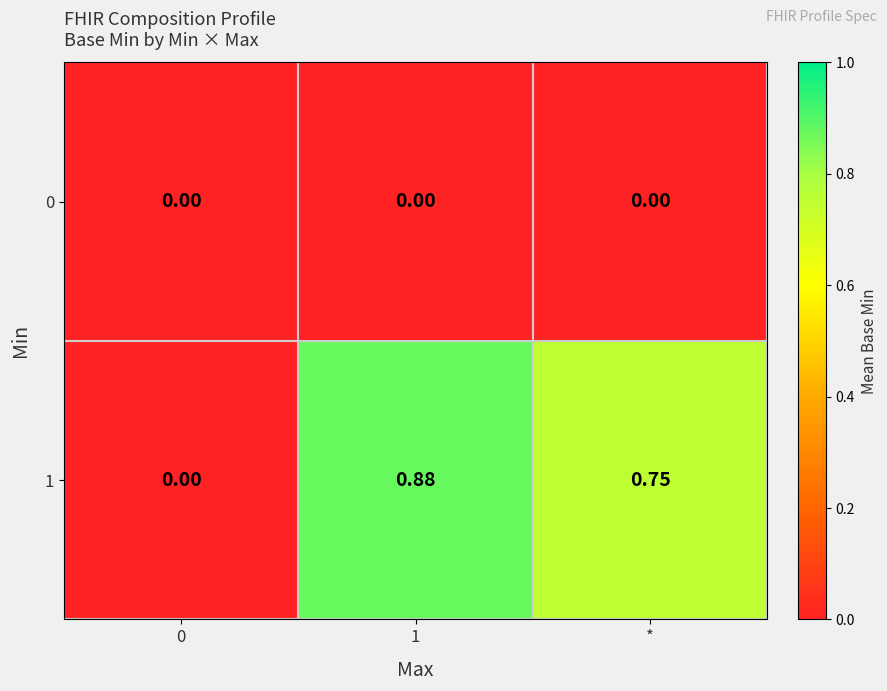

Count the number of data series in this chart.

2